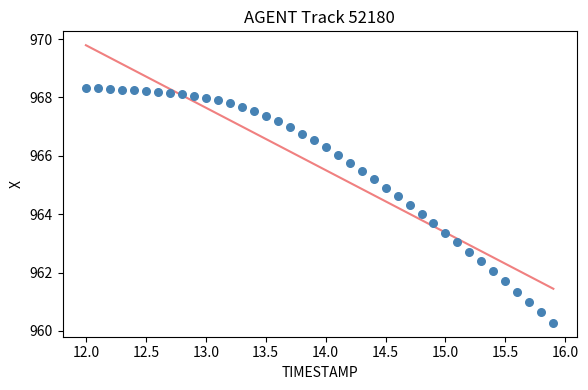

What is the range of X values (max minus min)?

3.9